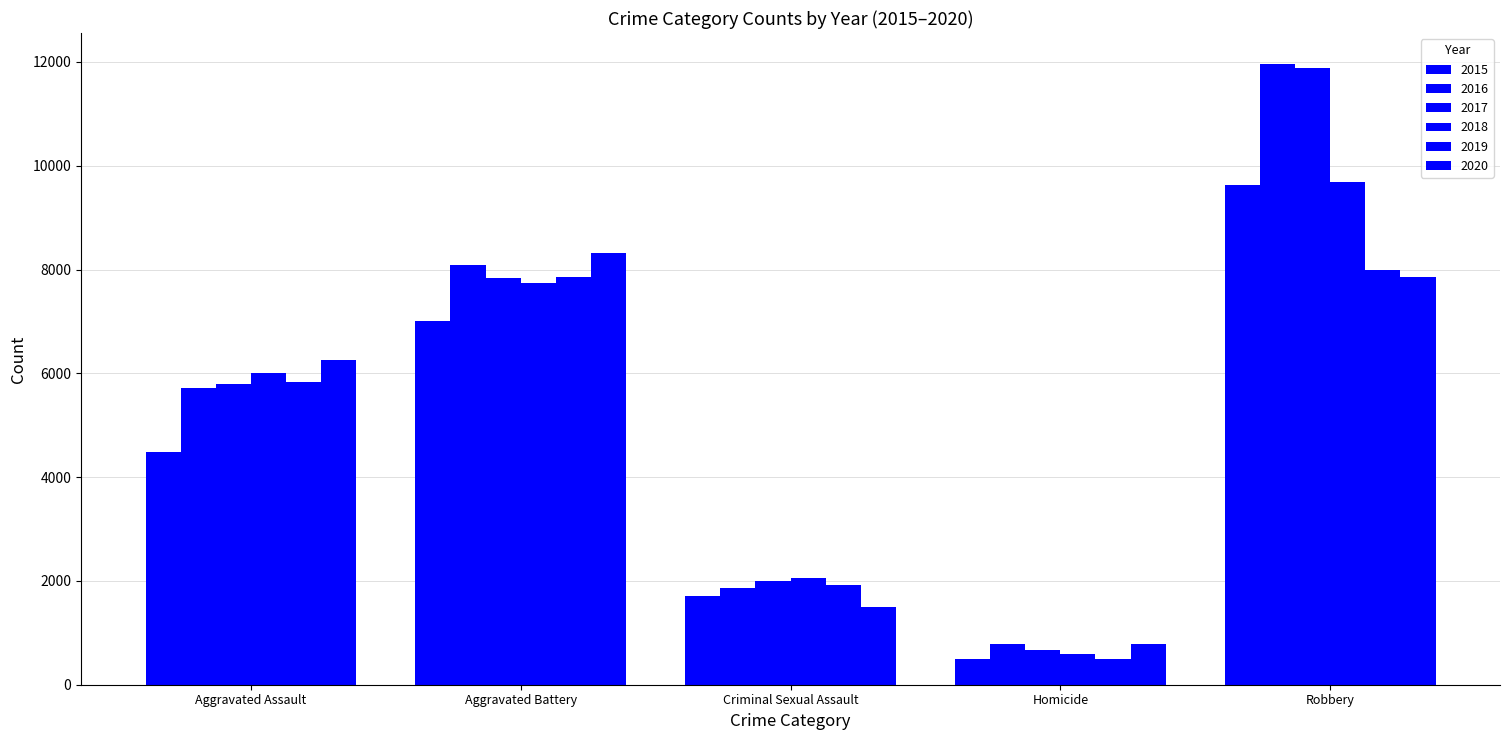

Rank the series at Criminal Sexual Assault from lowest to highest value.

2020, 2015, 2016, 2019, 2017, 2018